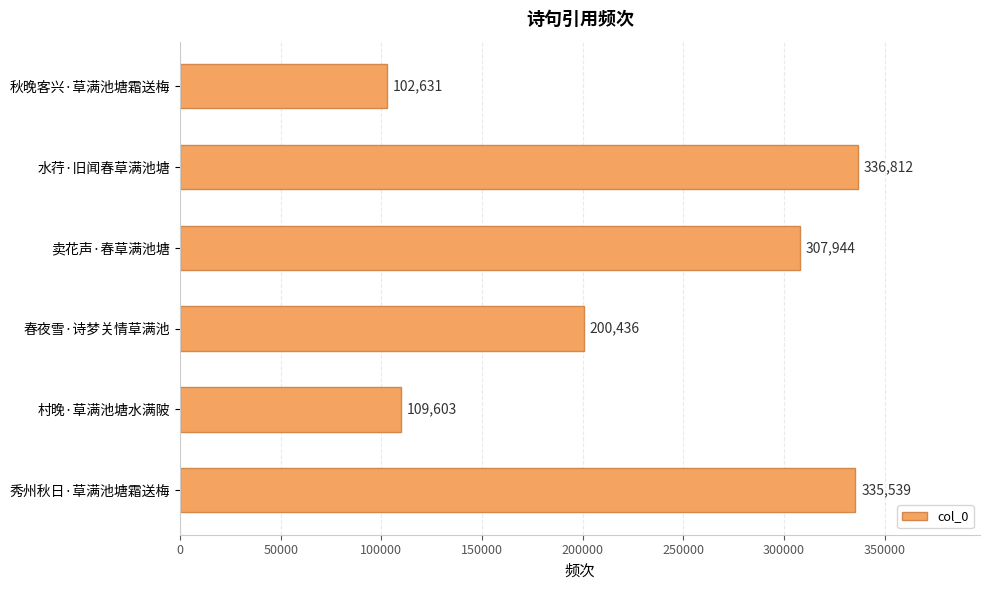

Is it true that the value at 秋晚客兴·草满池塘霜送梅 is 102631?

True